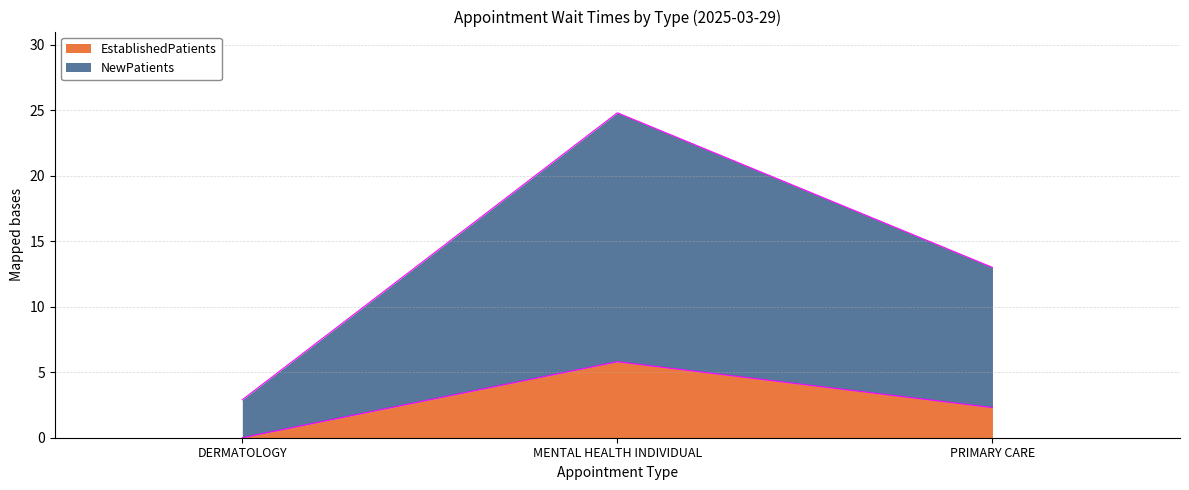

Between MENTAL HEALTH INDIVIDUAL and PRIMARY CARE, which series saw the biggest shift?

NewPatients